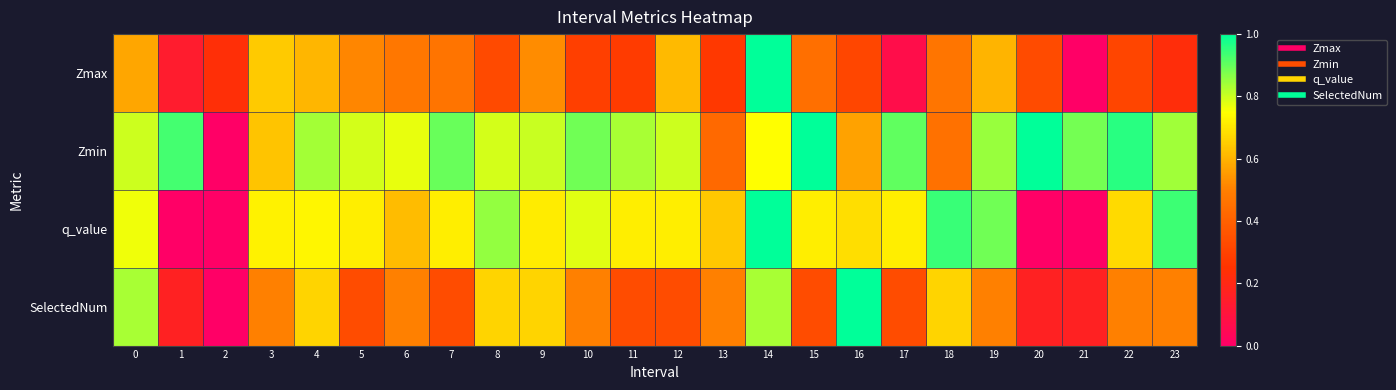

What is the total value across all series at 8?

2.6